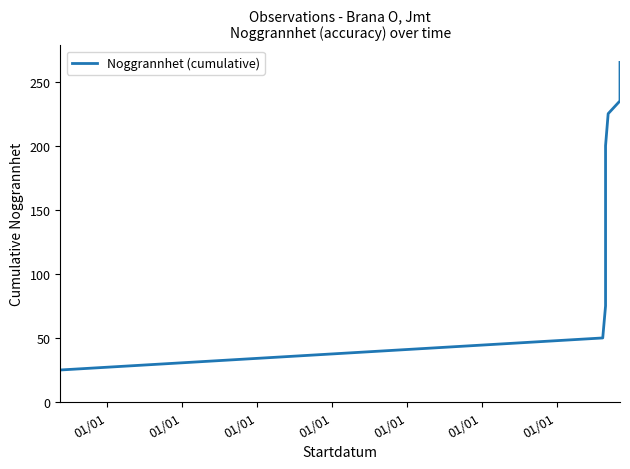

What is the minimum value shown in the chart?

25